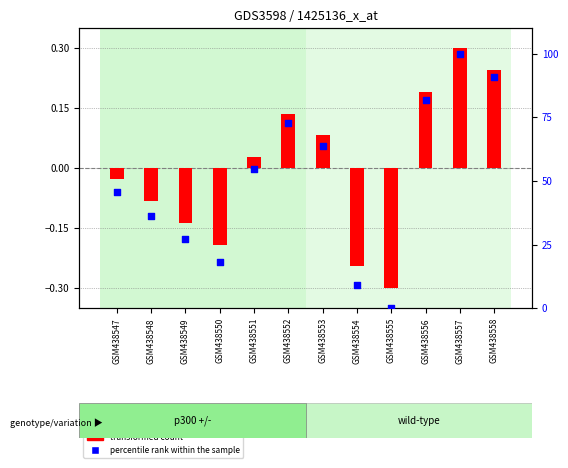

Which series has the largest total across all categories?

percentile rank within the sample